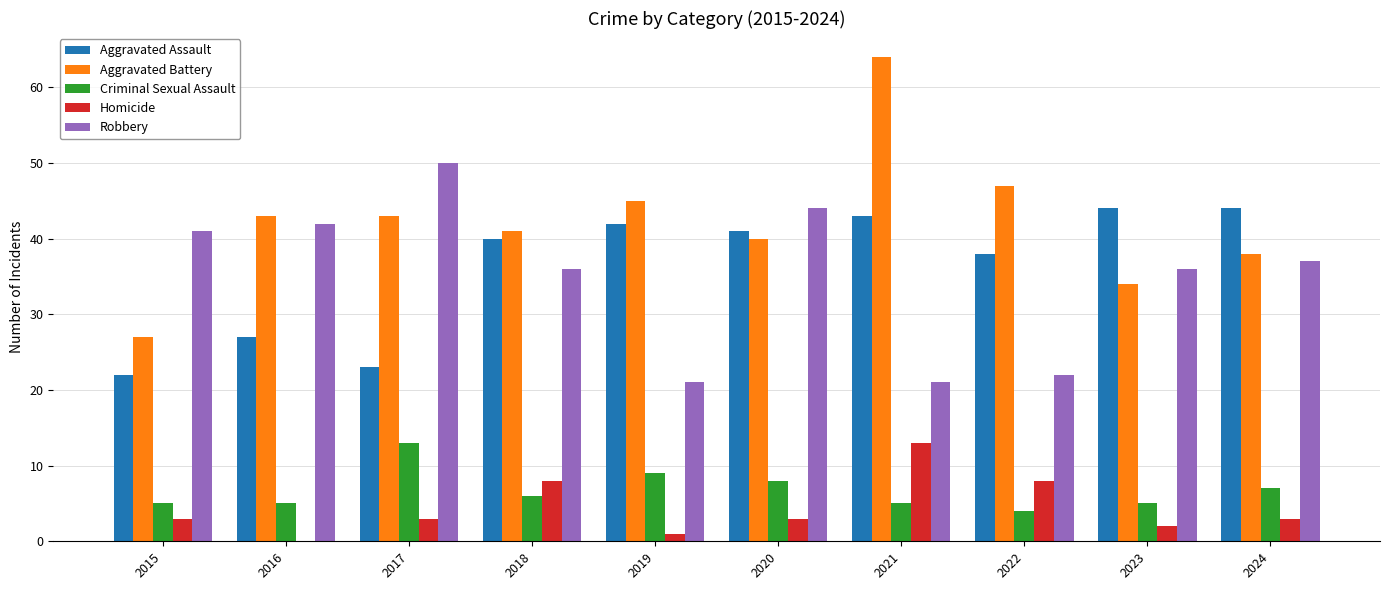

Which series changed the most between 2015 and 2024?

Aggravated Assault